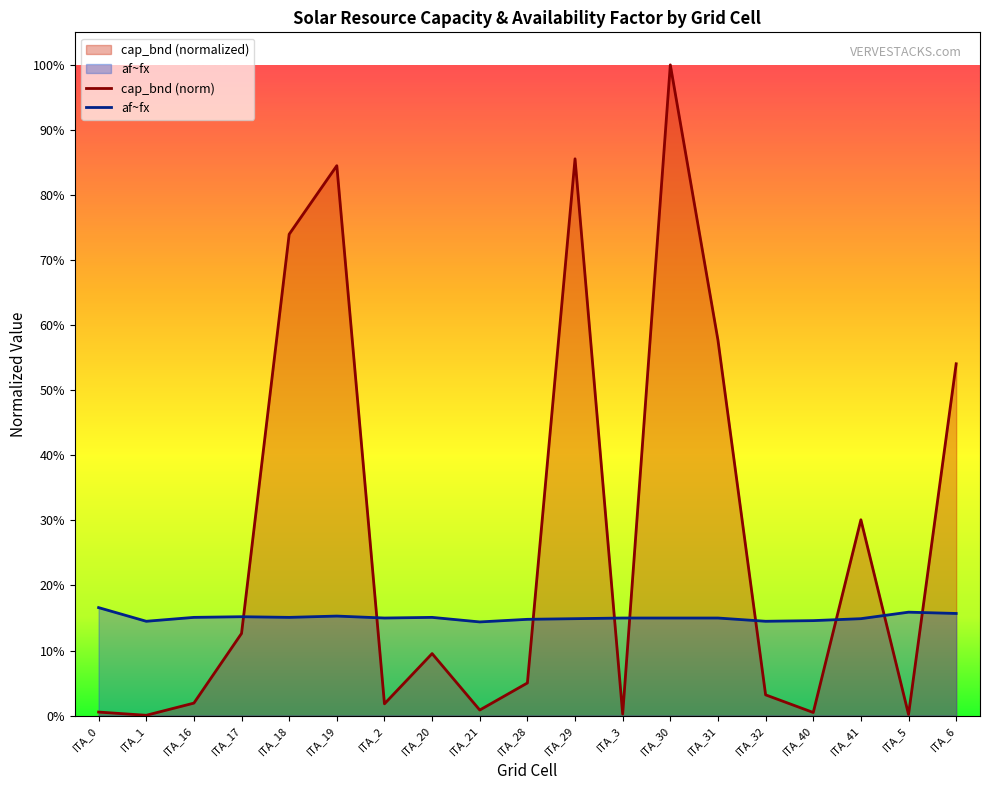

What is the sum of all cap_bnd values?

5.2